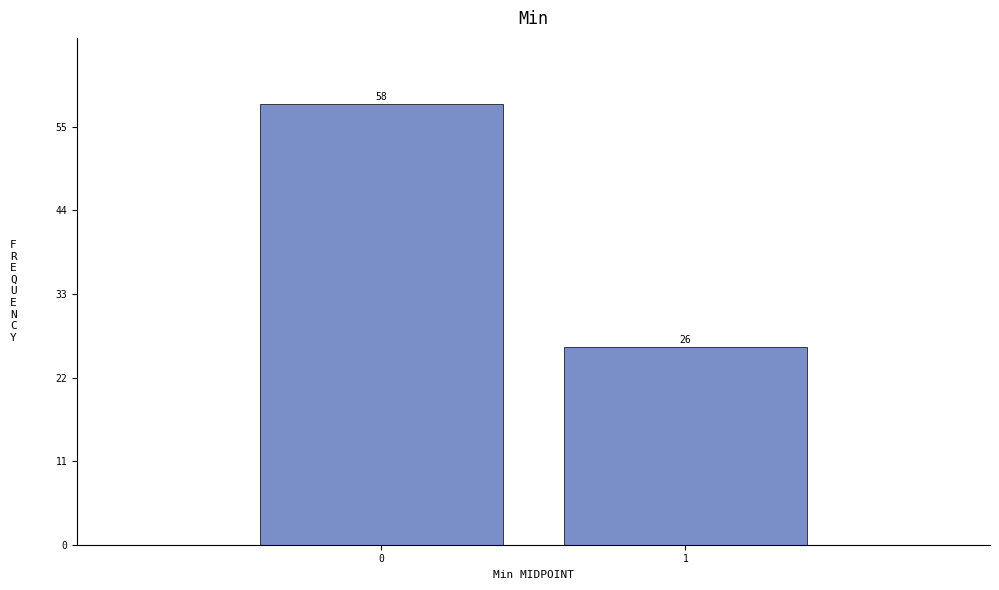

Reading left to right, what are all the values shown in this chart?

58	26